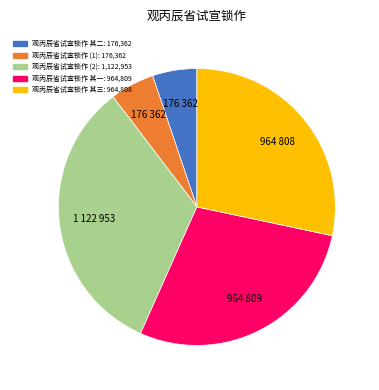

Is there a majority slice in this chart?

No